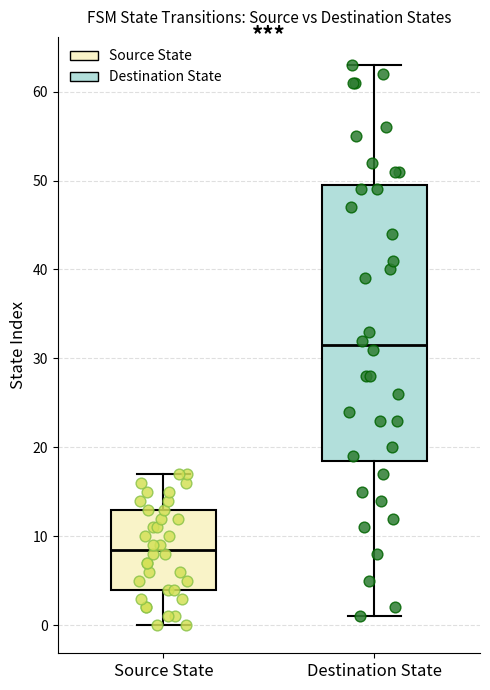

Where is the lower edge of the box for Source State on the y-axis? The values are not printed on the chart, so give them approximately, as read against the axis.

4